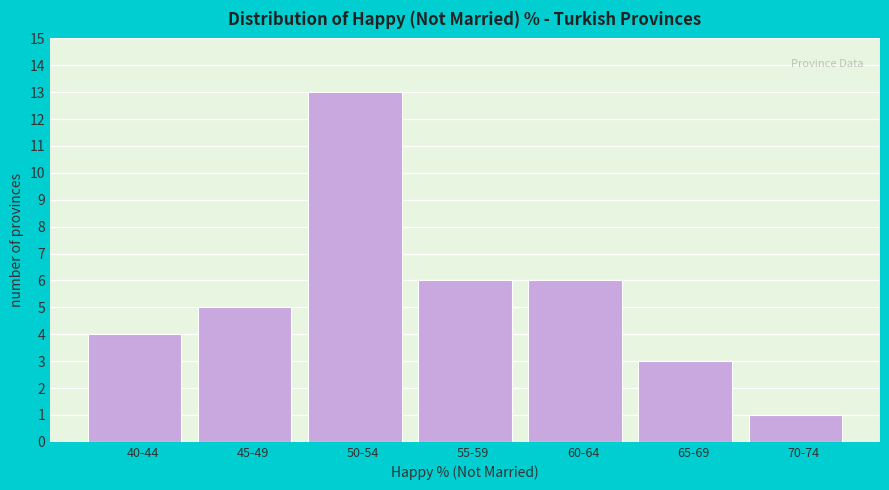

Reading left to right, list all the values displayed in this chart.

40-44=4	45-49=5	50-54=13	55-59=6	60-64=6	65-69=3	70-74=1